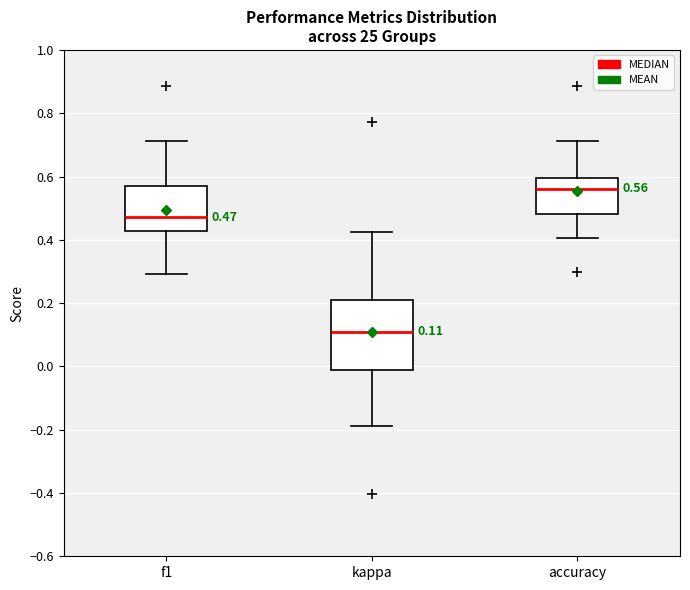

Which box has the highest median line?

accuracy